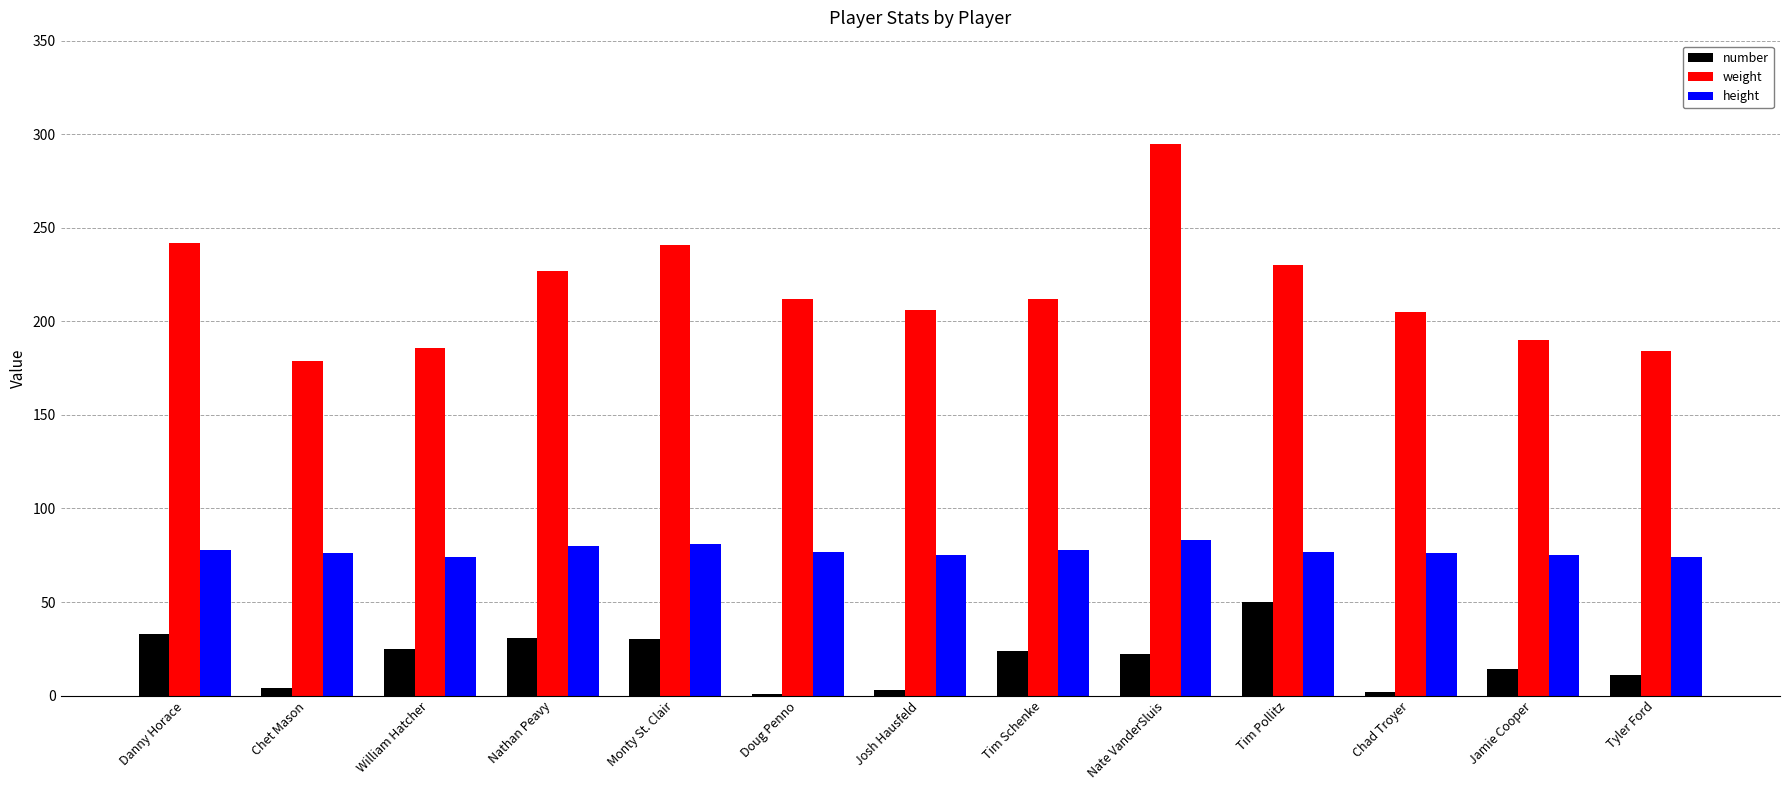

What are all the series names shown in the legend?

number, weight, height